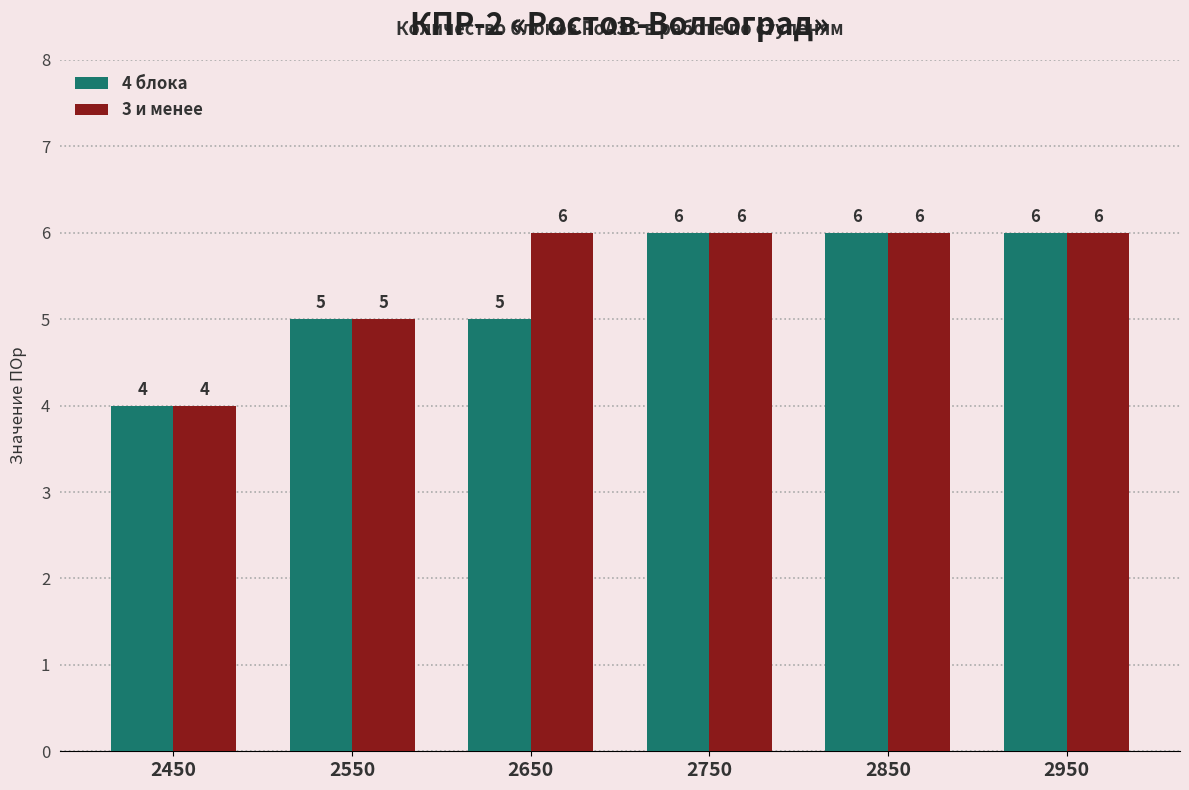

At which label is 3 и менее closest to 5?

2550